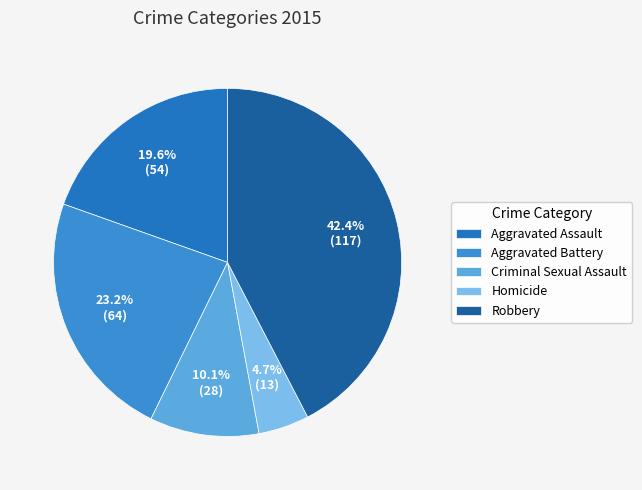

Does any single category account for the majority?

No